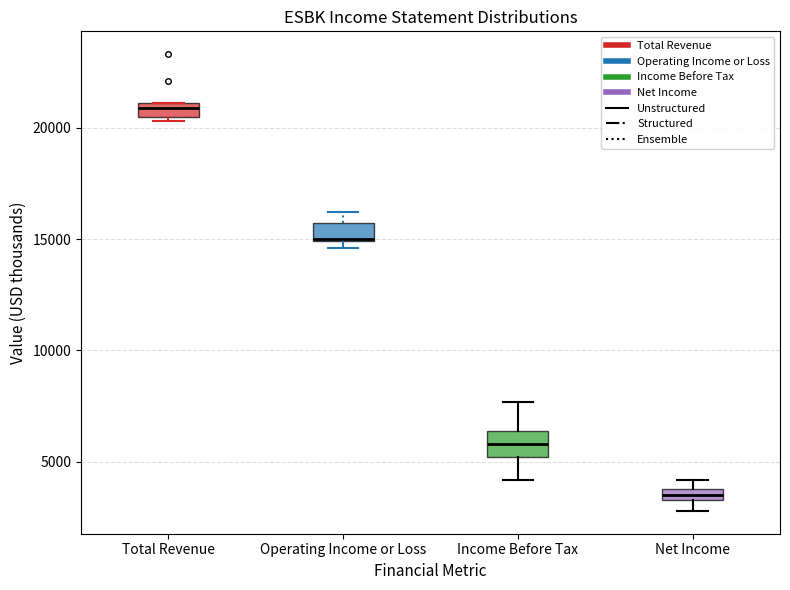

Which box's median line is the highest?

Total Revenue